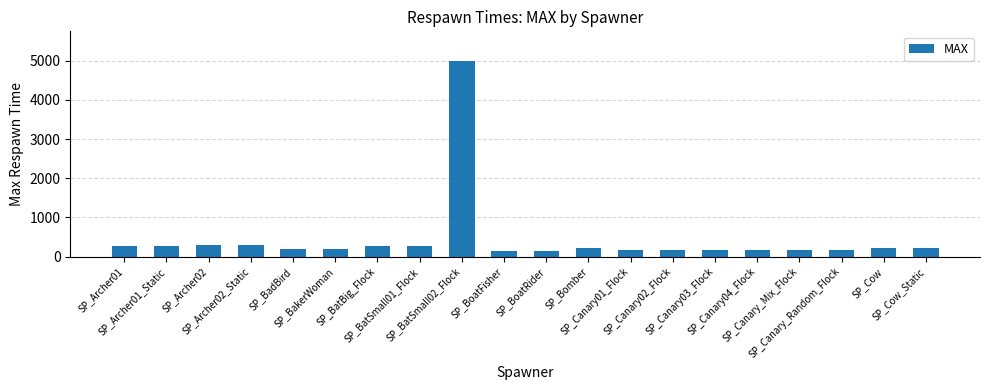

Between SP_Bomber and SP_BatSmall01_Flock, which is larger?

SP_BatSmall01_Flock